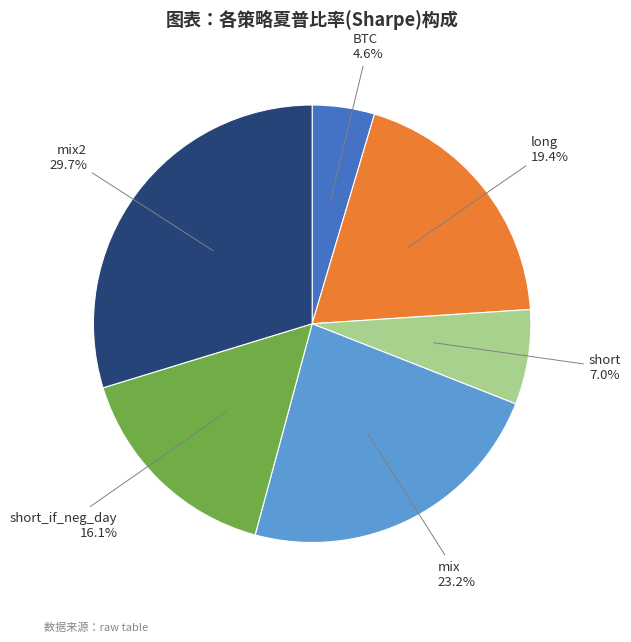

Is there a majority slice in this chart?

No